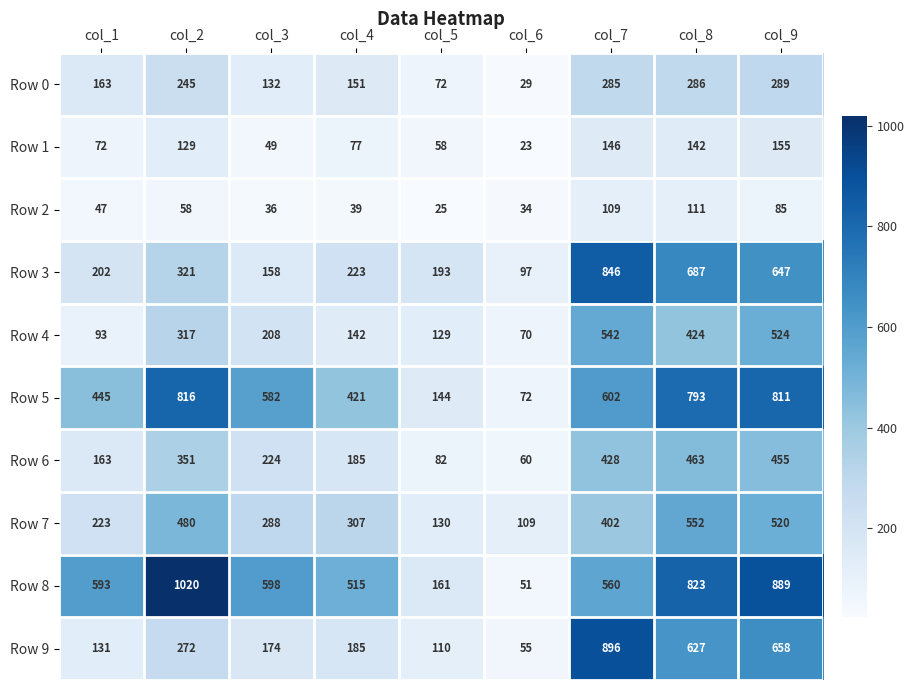

What is the greatest value displayed?

1020